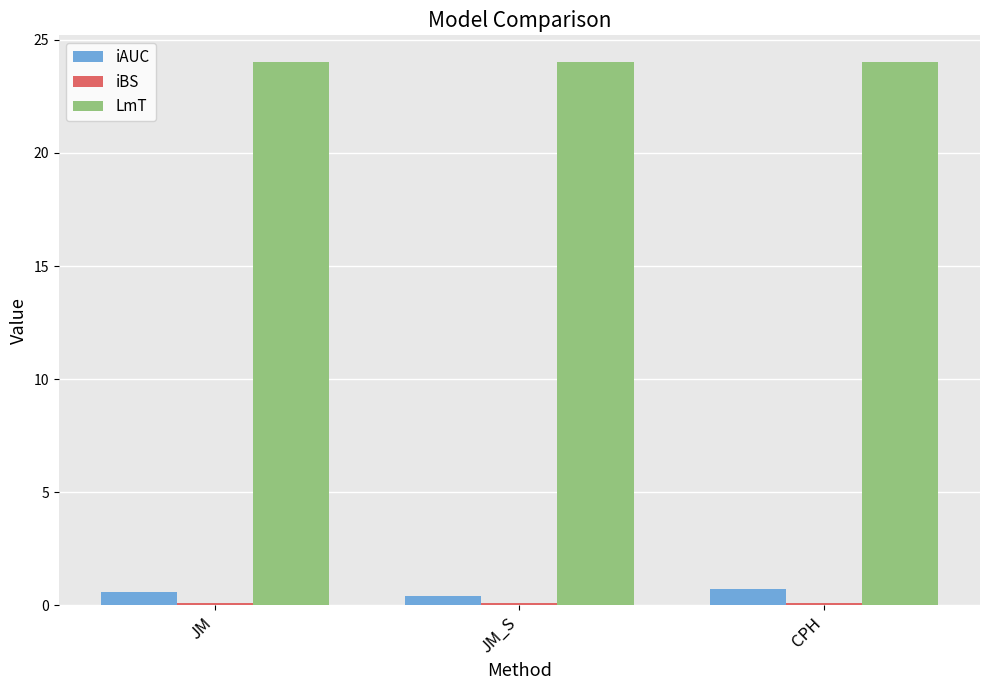

Which series has the largest total across all categories?

LmT